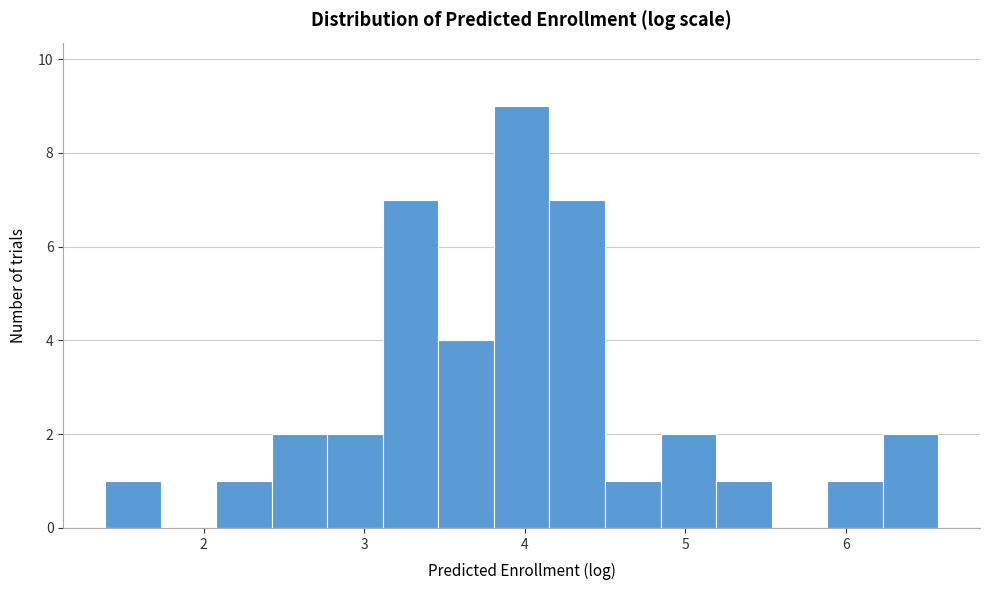

Around what value on the x-axis is the tallest bar? Give the approximate position of its centre, as read against the axis.

4.0